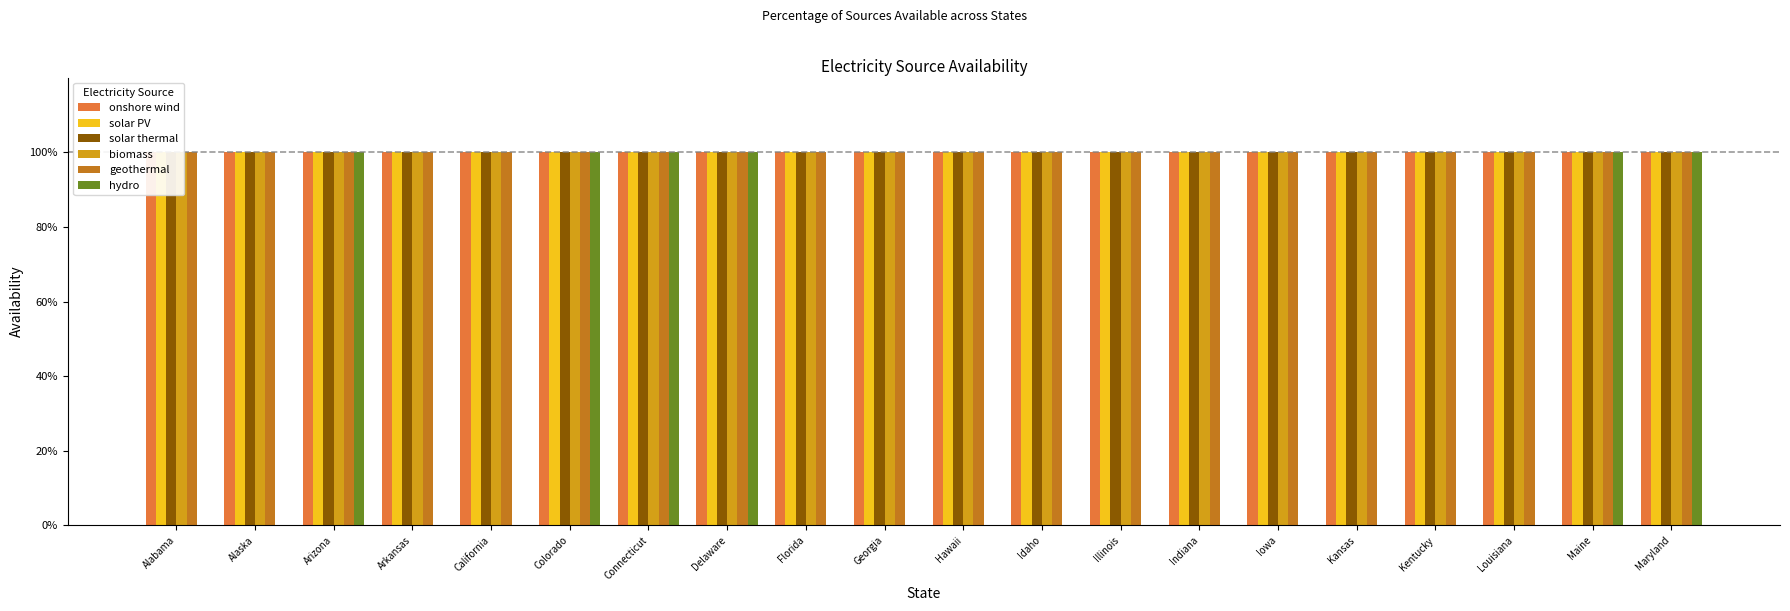

Where is solar thermal nearest to the value 1?

Alabama